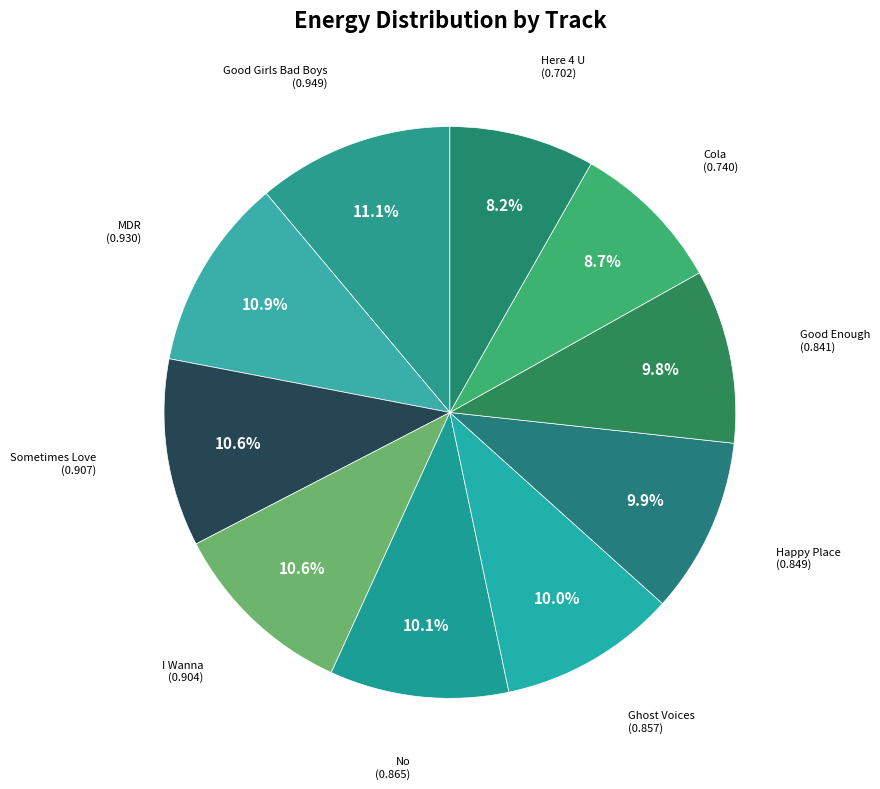

Is there a majority slice in this chart?

No